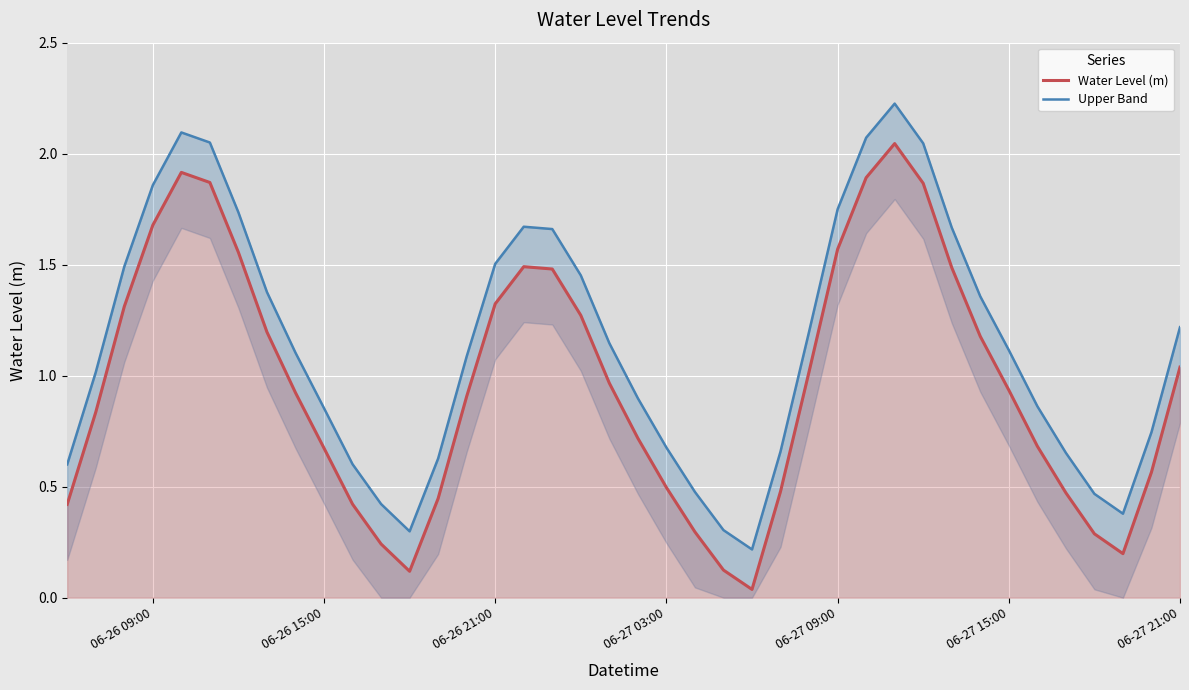

Is it true that Water Level (m) equals 1.3 at 06-26 21:00?

True